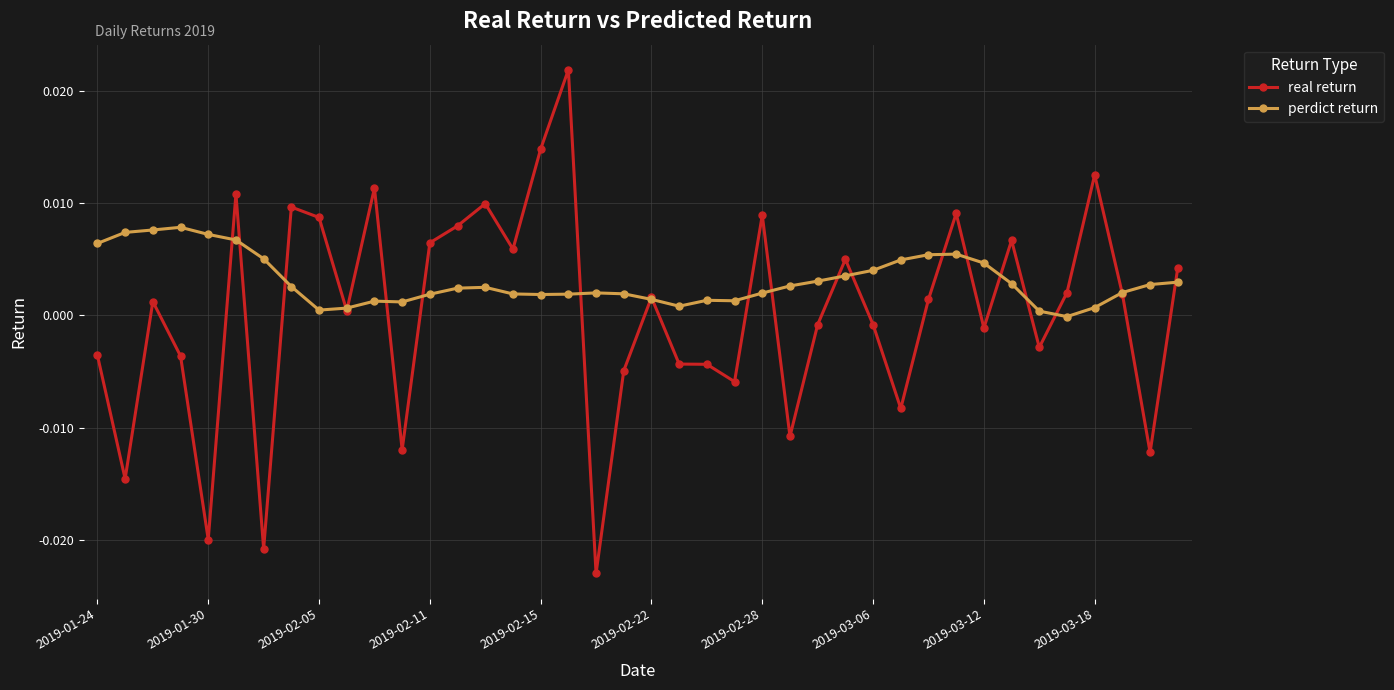

What are all the series names shown in the legend?

real return, perdict return